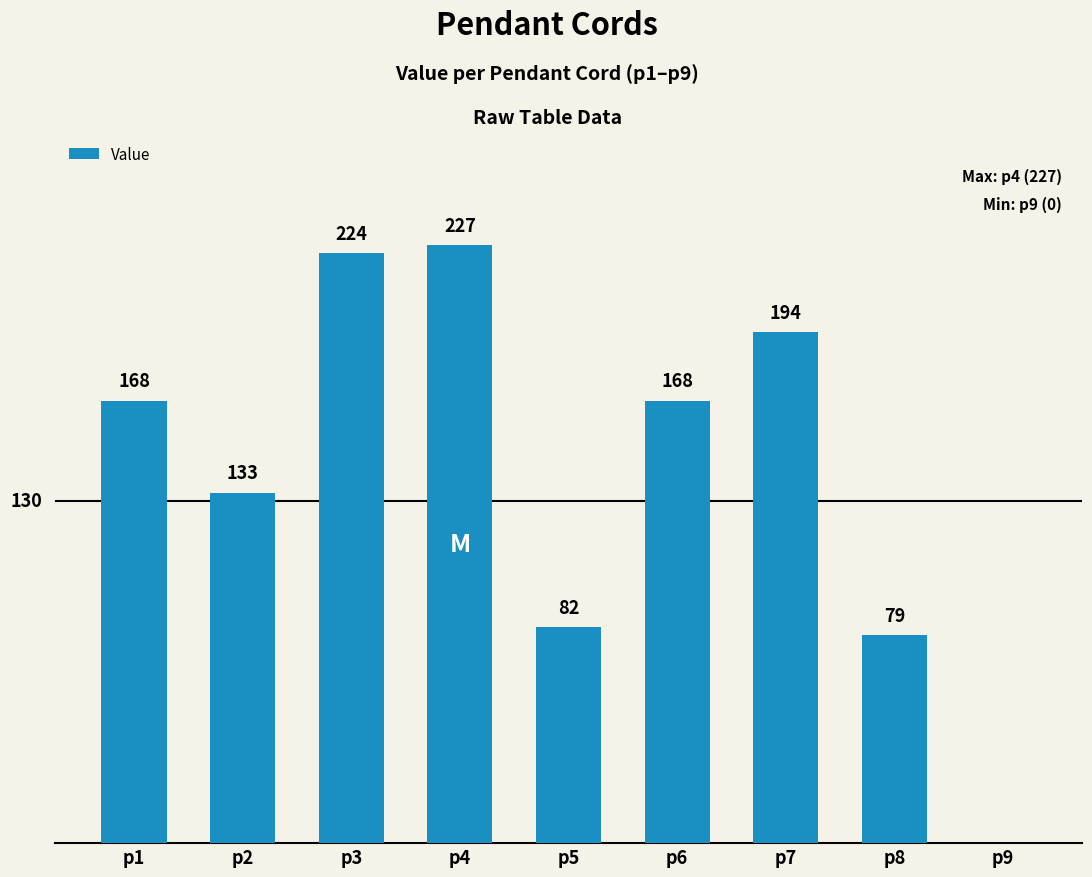

The chart shows a value of 16 at p8. True or false?

False